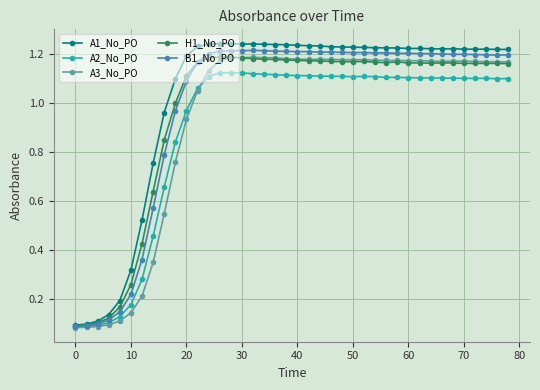

True or false: A2_No_PO has more than 0 interior local peaks.

True